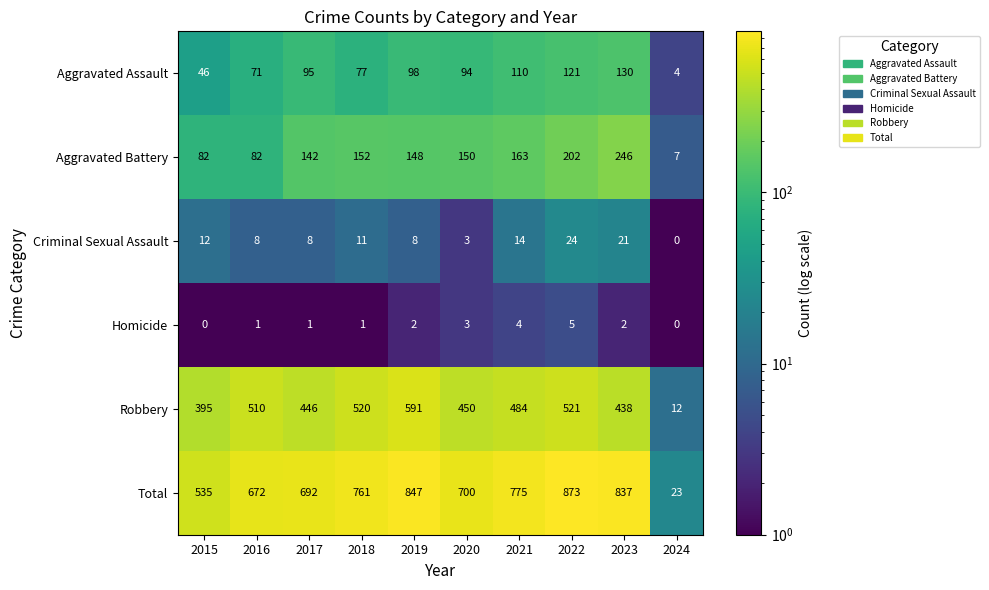

Which series has the widest spread of values?

Total